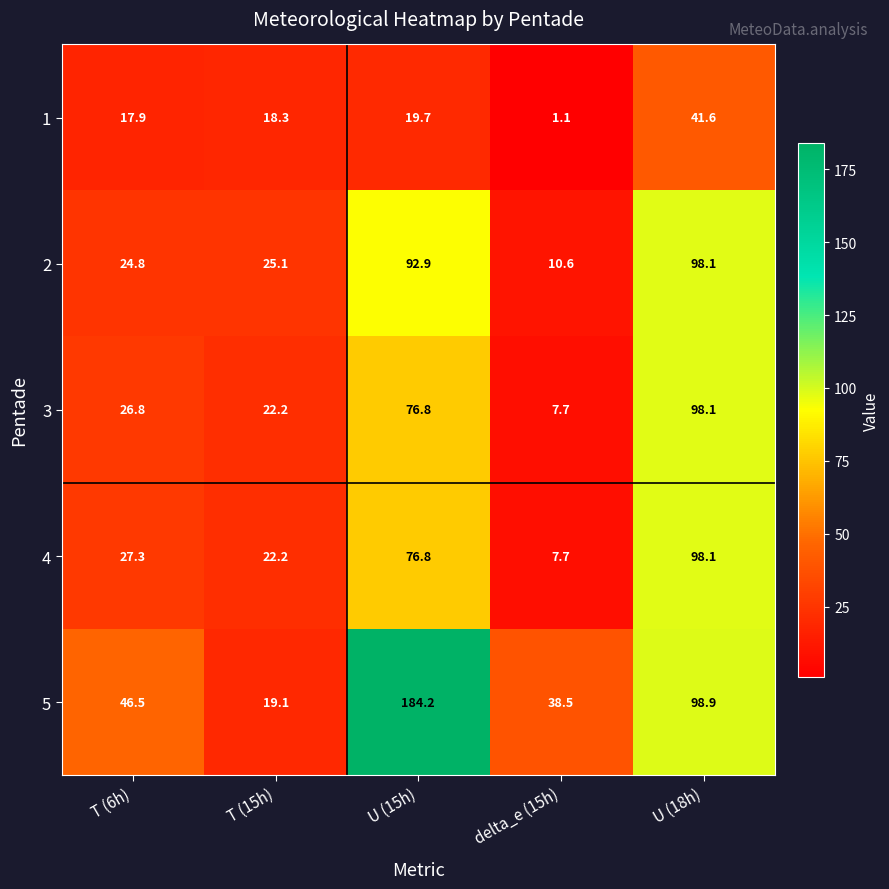

What is the greatest value displayed?

184.2